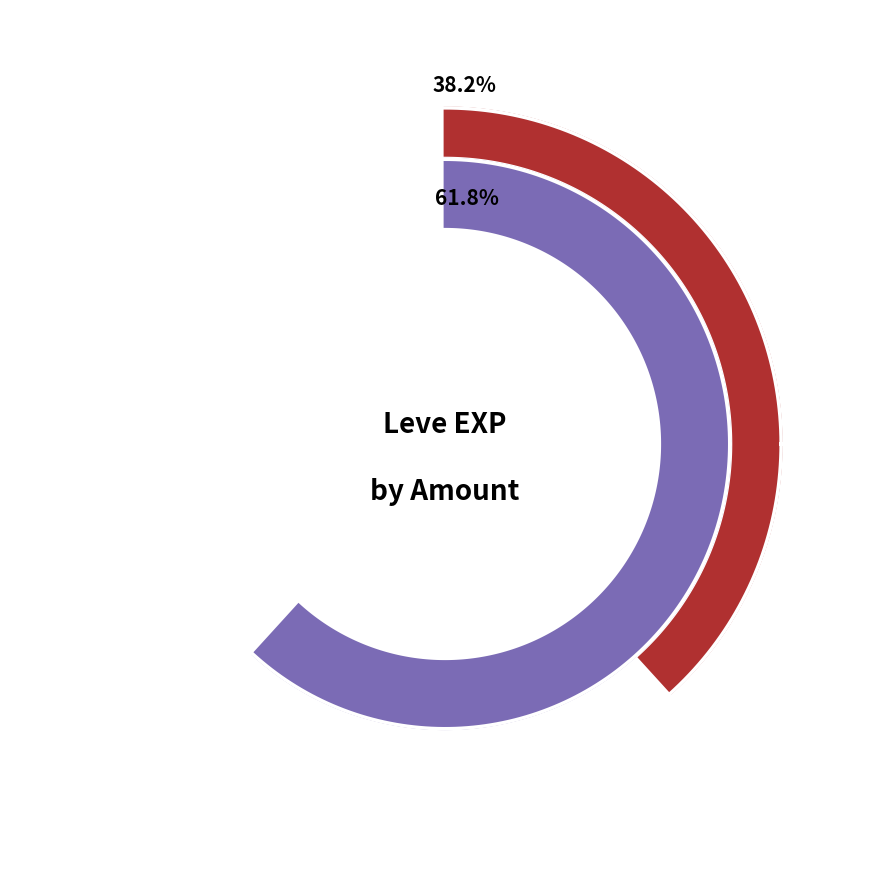

Does 1 account for over 50% of the chart?

No